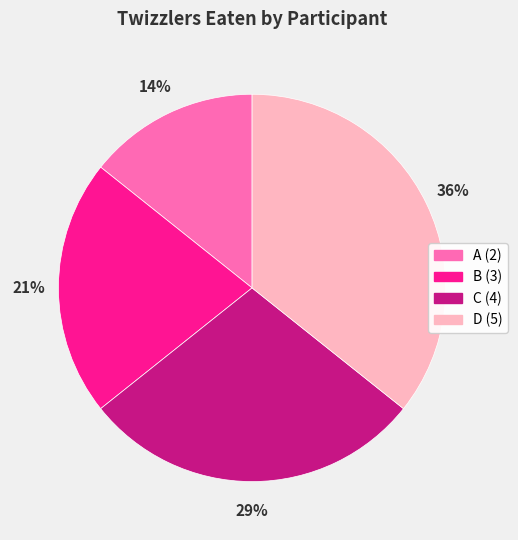

To the nearest percent, what is the combined percentage of A and C?

43%